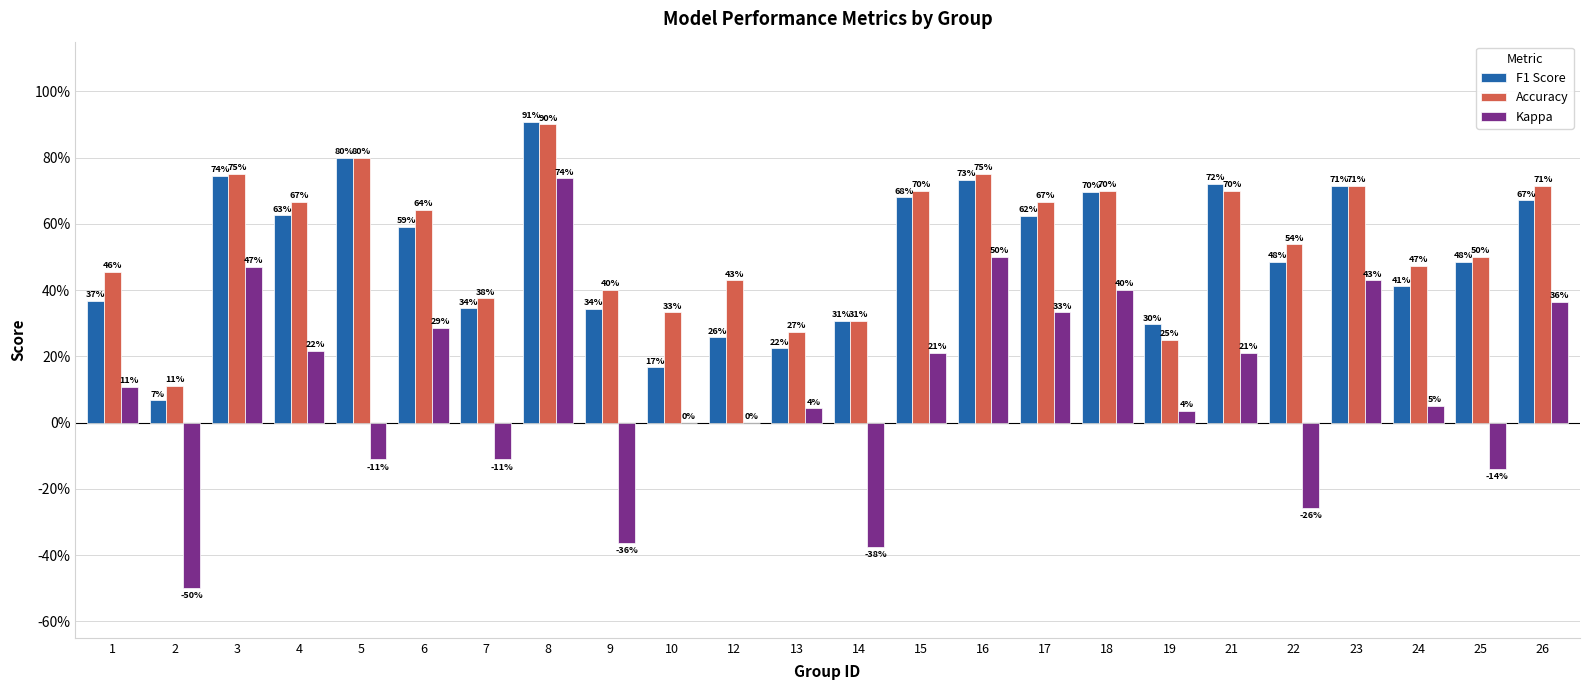

At which category does the chart reach its minimum across all series?

2